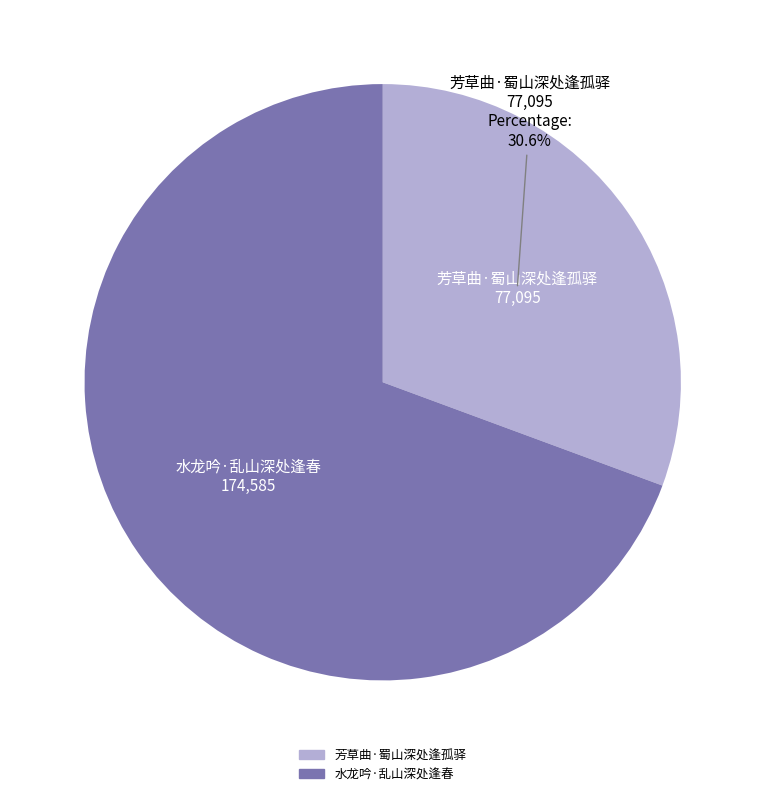

To the nearest percent, what is the average slice percentage?

50%